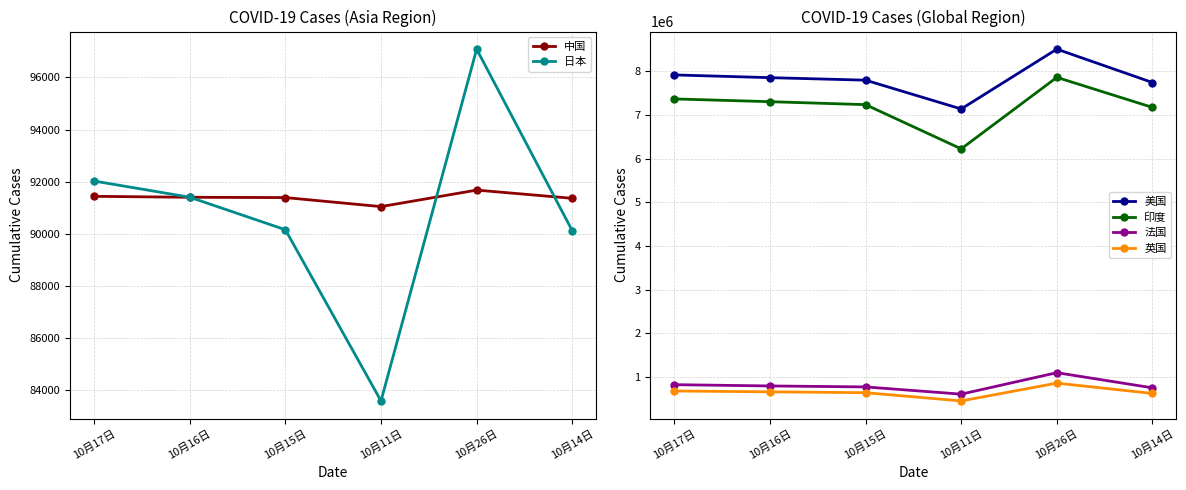

How many lines are shown in the chart?

6